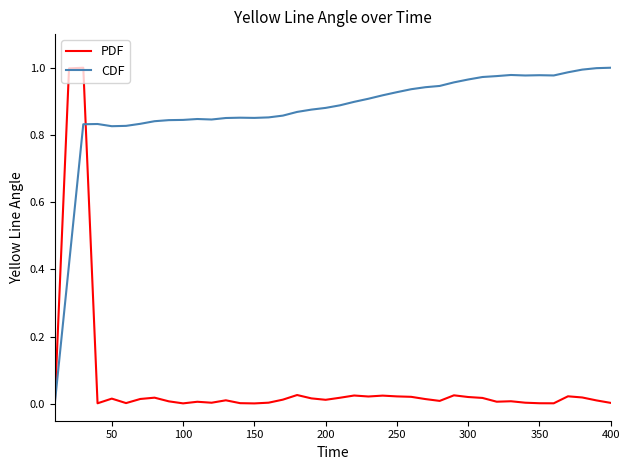

Which series has the largest total across all categories?

CDF